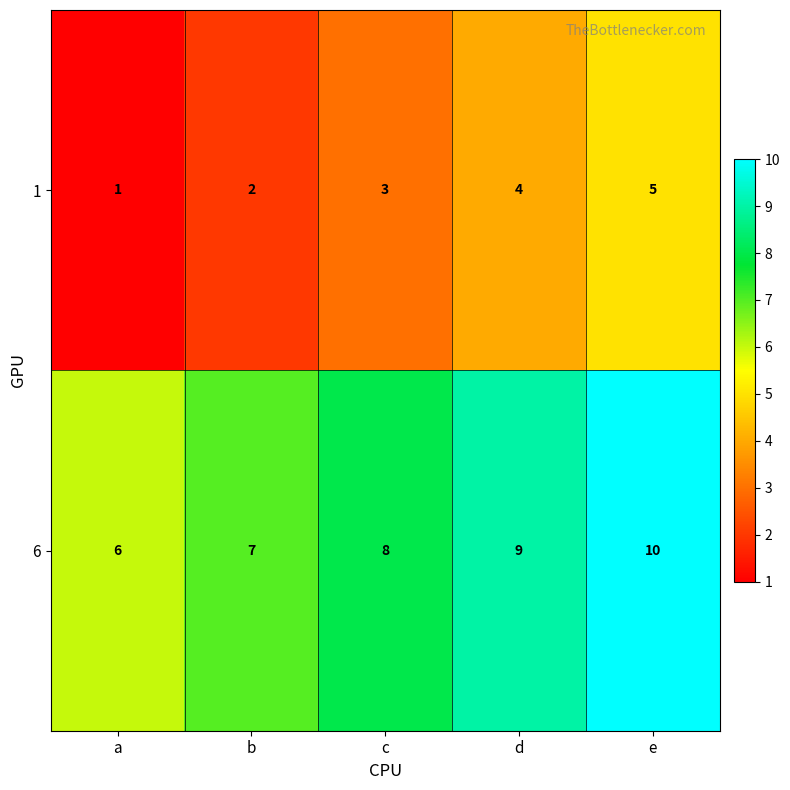

Reading right to left, extract all data points from this chart.

1: 5	4	3	2	1
6: 10	9	8	7	6